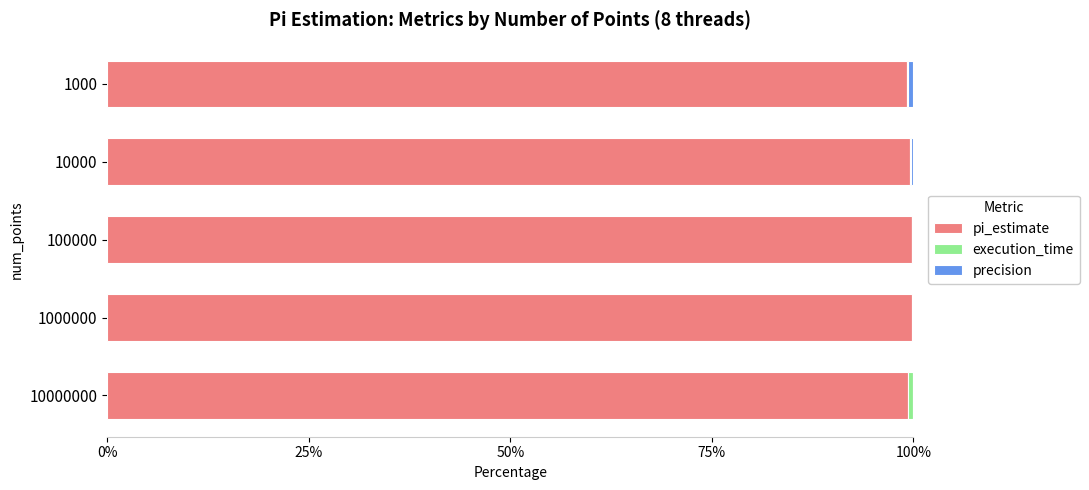

What is the highest value of the pi_estimate series?

99.8